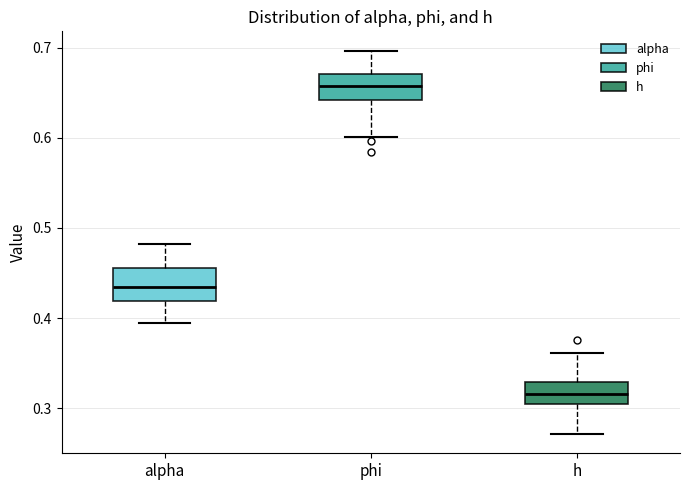

Where is the lower edge of the box for h on the y-axis? The values are not printed on the chart, so give them approximately, as read against the axis.

0.30